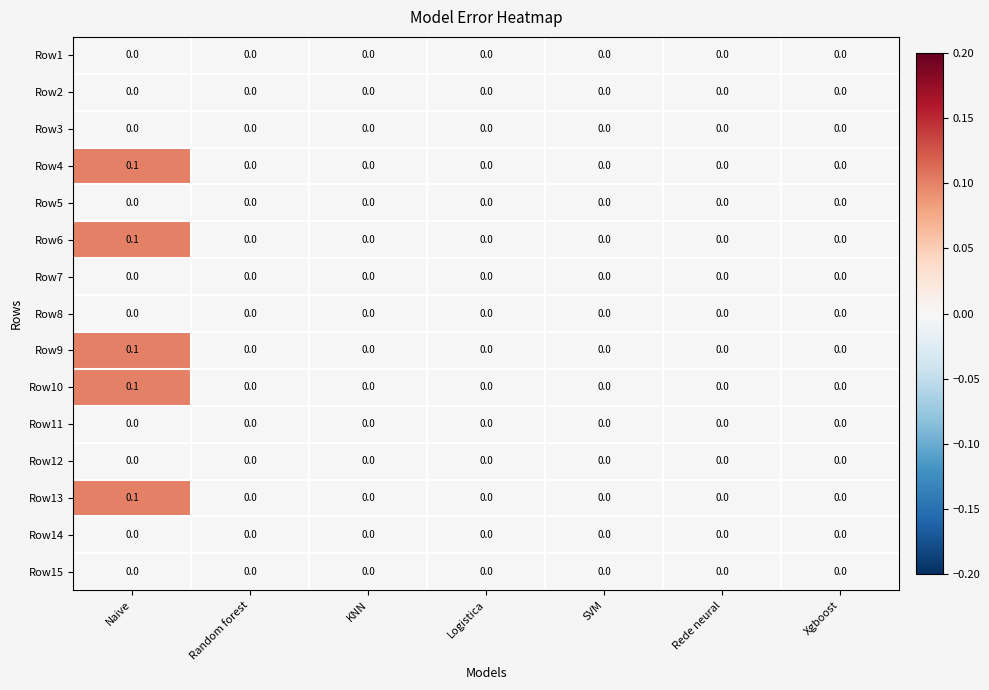

At which category is the sum across all series the highest?

Naive